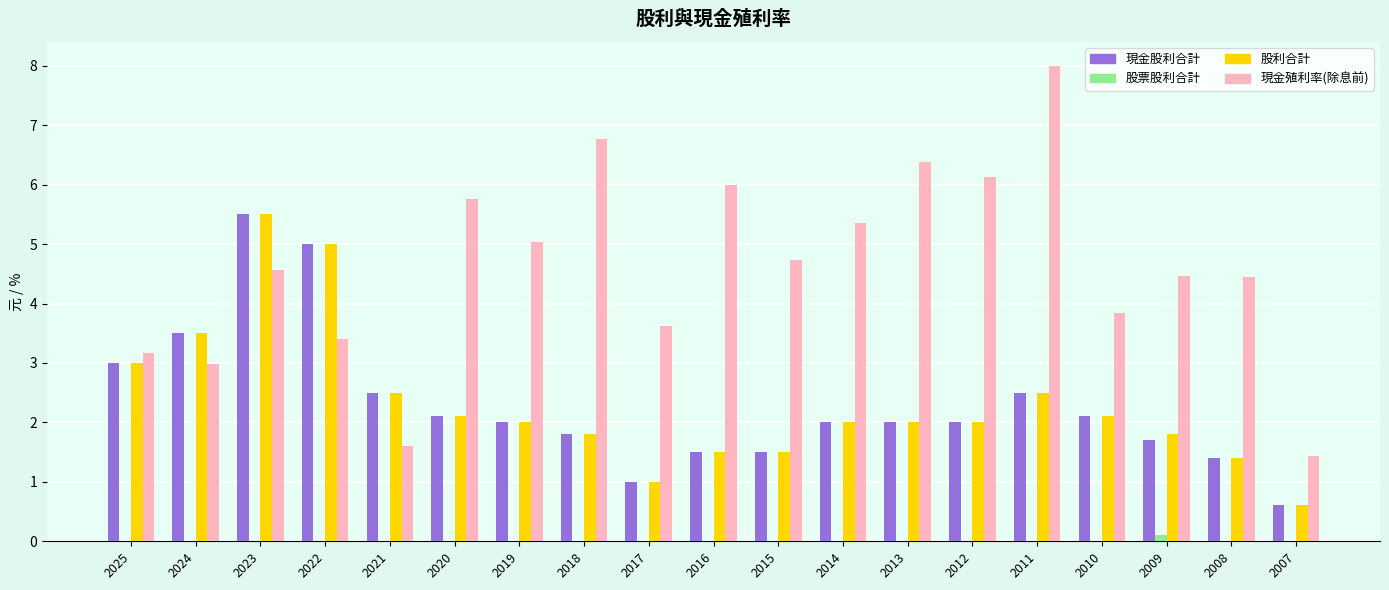

What is the approximate value of 現金殖利率(除息前) at 2023?

4.6